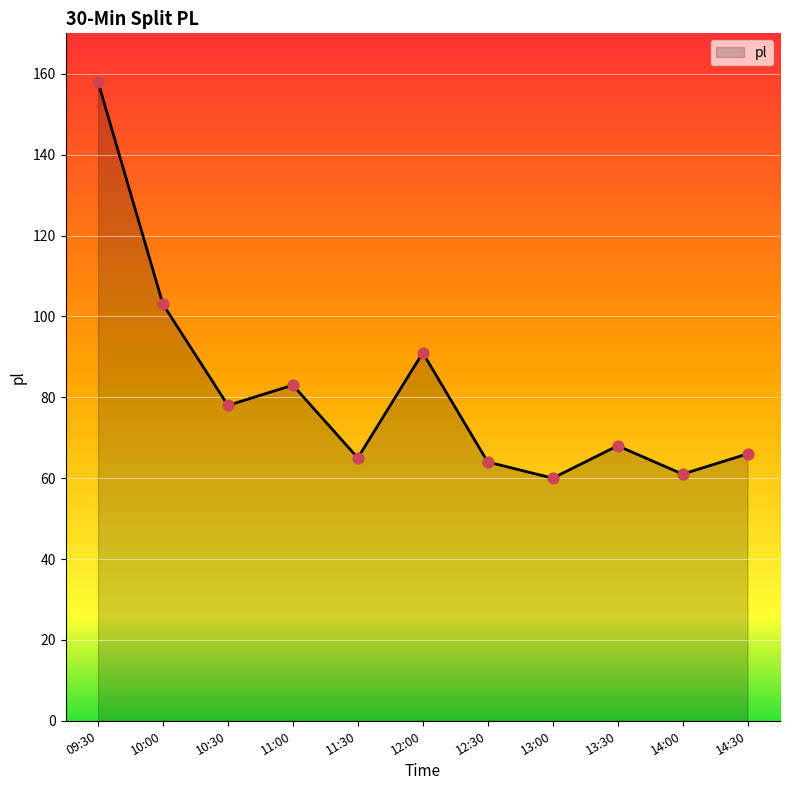

What is the change in value from 10:30 to 12:30?

-14